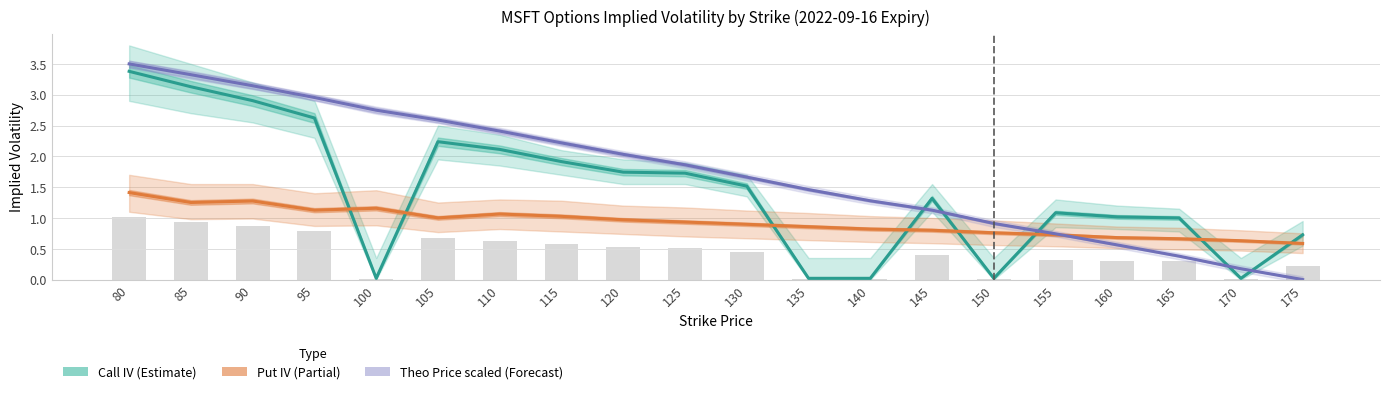

Is the value of Put IV (Partial) at 170 greater than the value of Theo Price (scaled, Forecast) at 100?

No